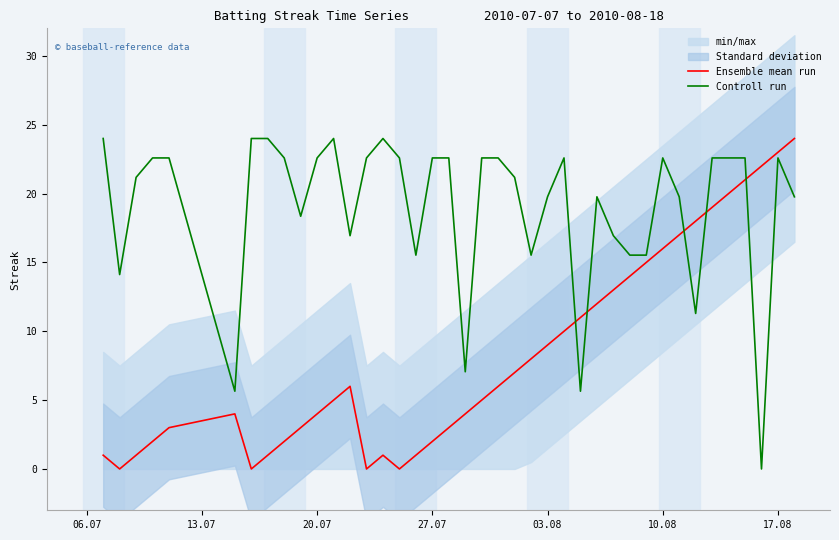

True or false: Ensemble mean run and Controll run intersect in this chart.

True